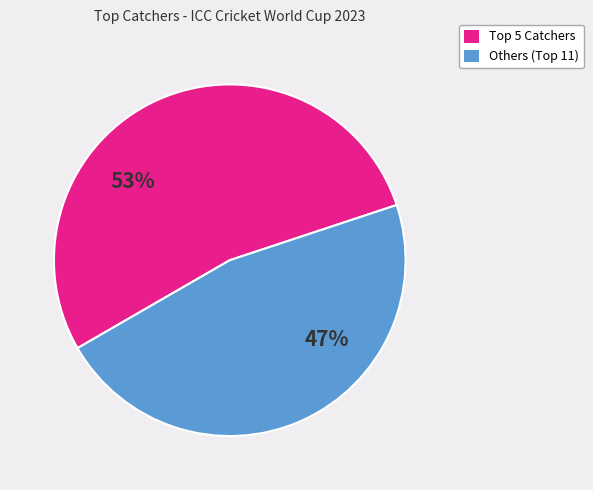

To the nearest percent, what is the difference between the largest and smallest slice percentages?

6%